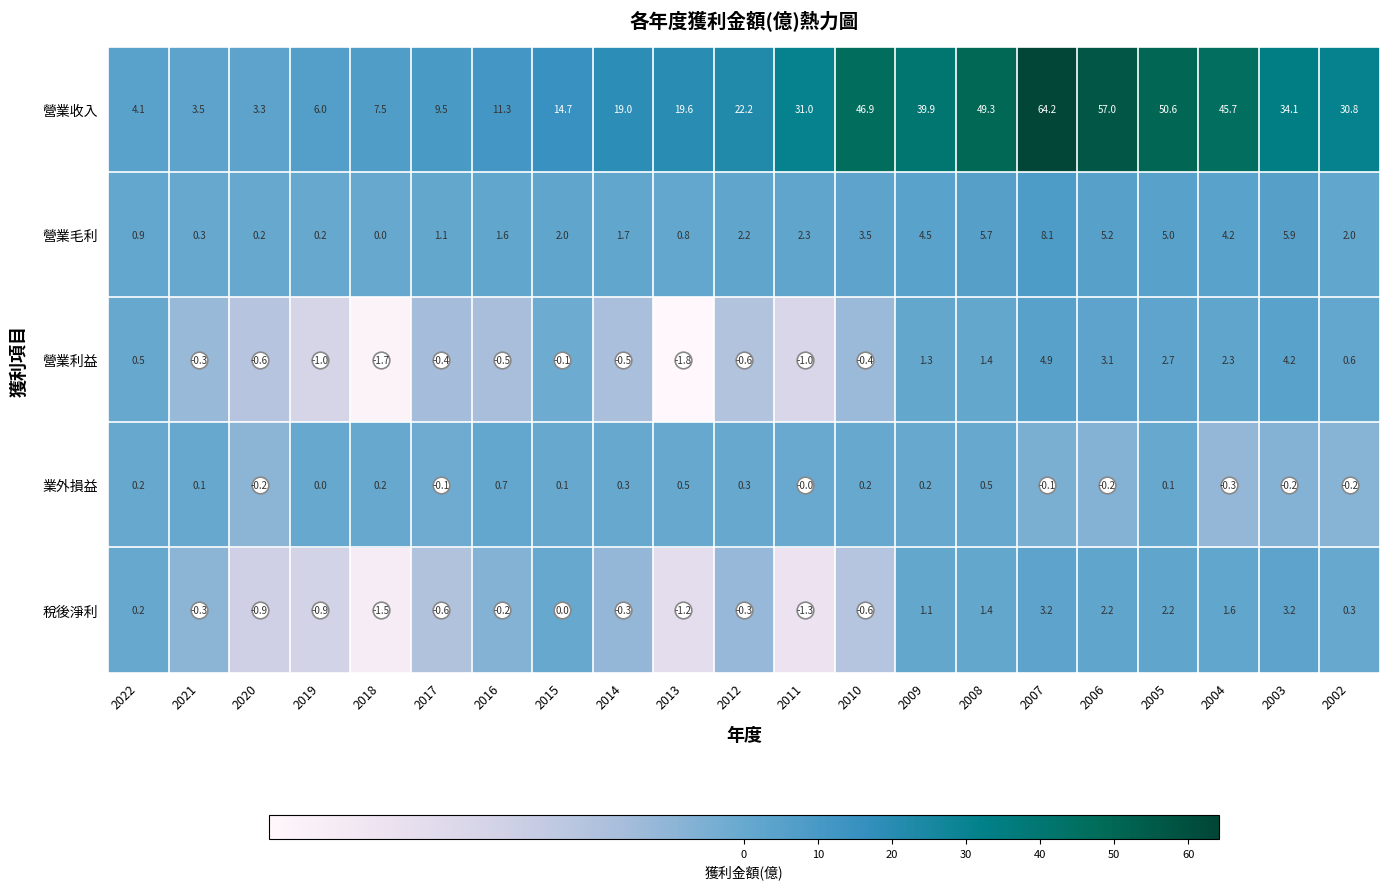

What is the difference between the 營業收入 values at 2010 and 2009?

7.0